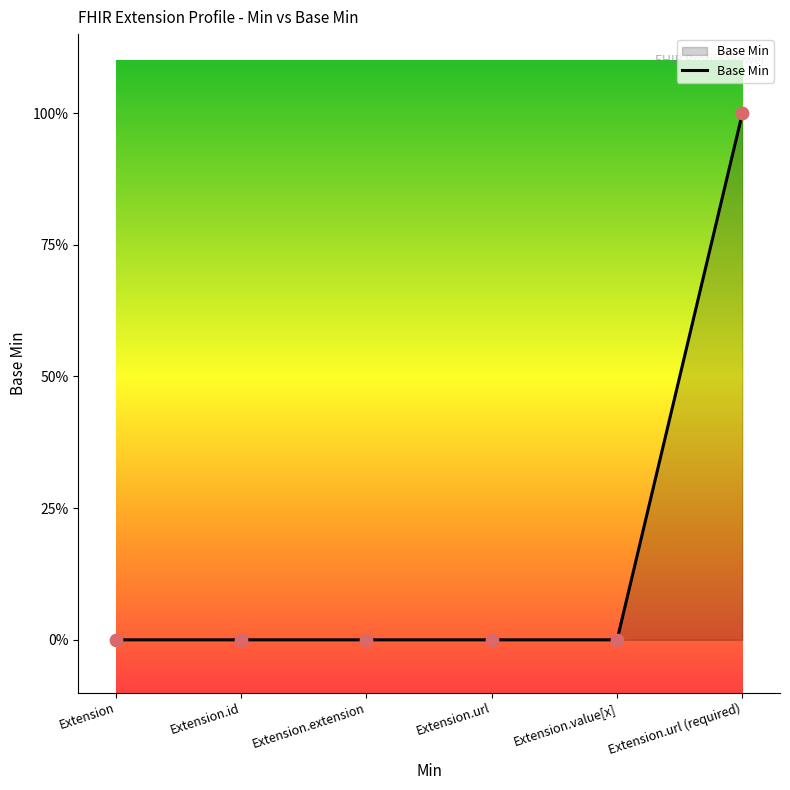

Between Extension and Extension.url, which is larger?

Extension